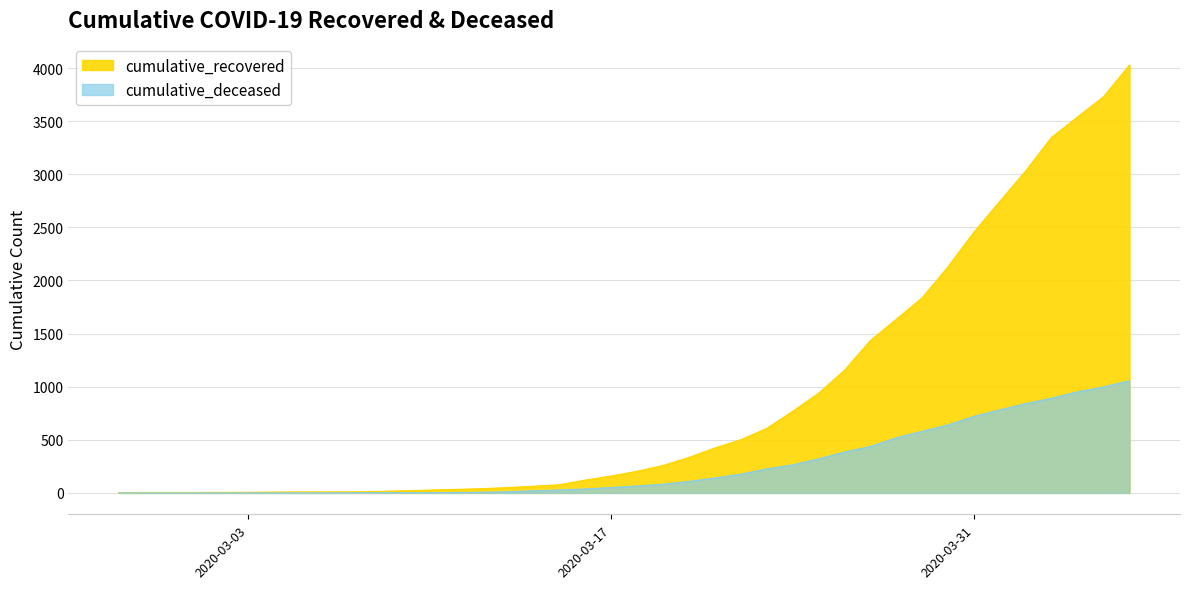

True or false: cumulative_deceased and cumulative_recovered intersect in this chart.

False